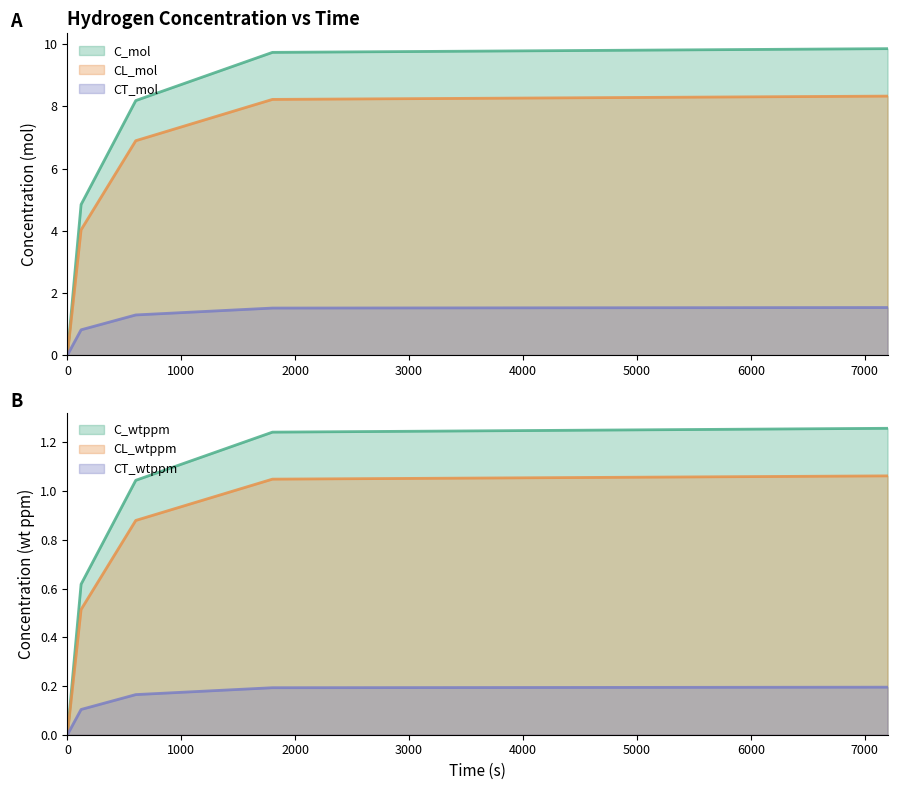

At which category is the sum across all series the highest?

7200